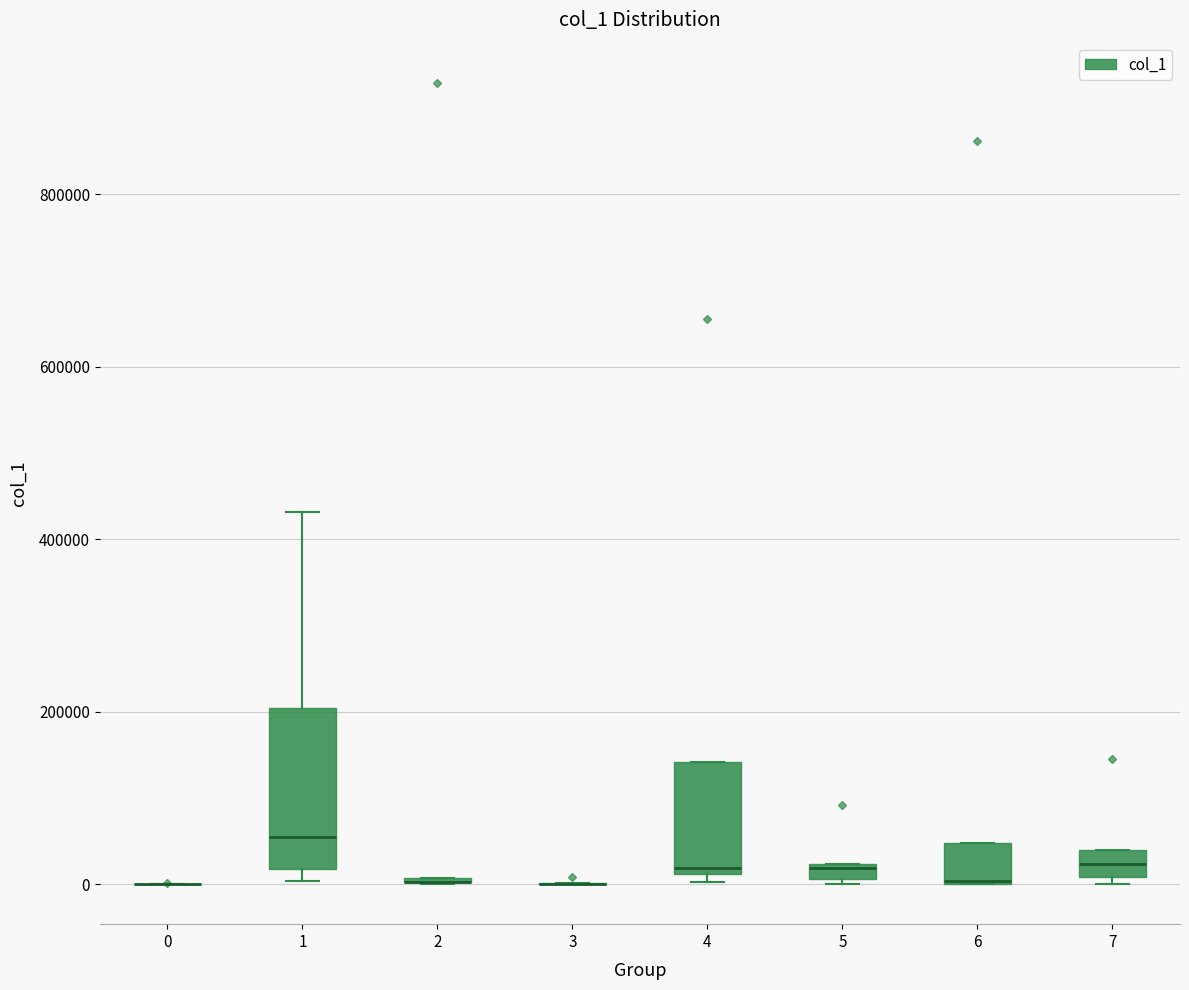

Which box is the tallest, from its lower edge to its upper edge?

1